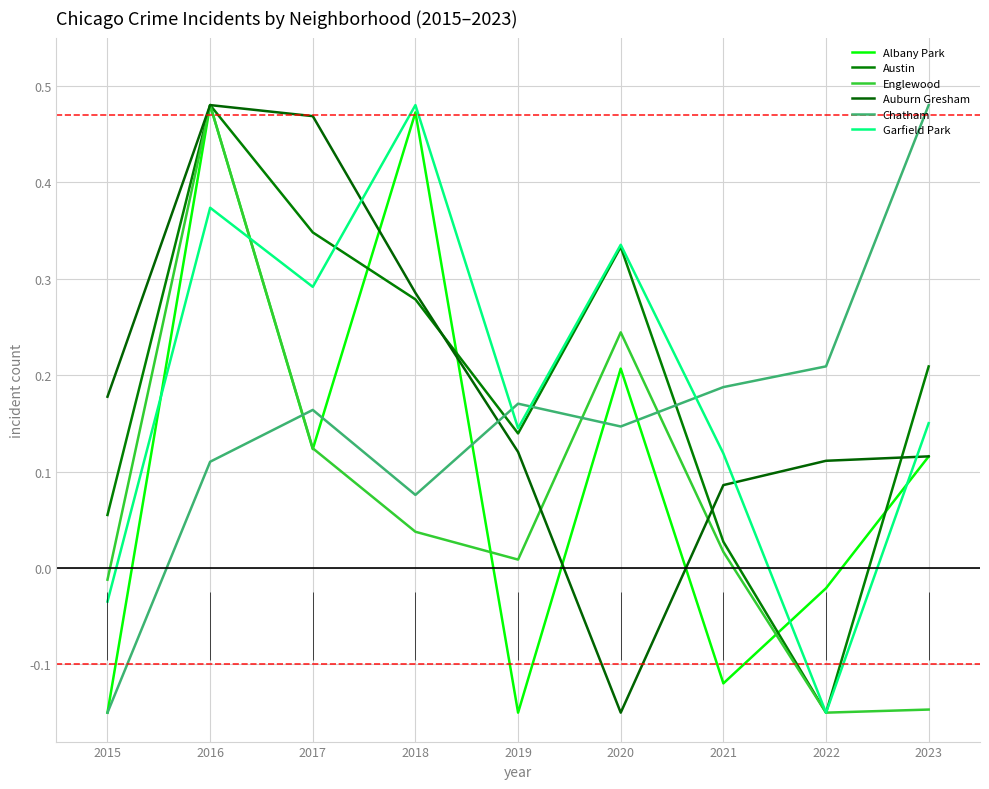

At 2021, list the series in order from largest to smallest.

Chatham, Garfield Park, Auburn Gresham, Austin, Englewood, Albany Park